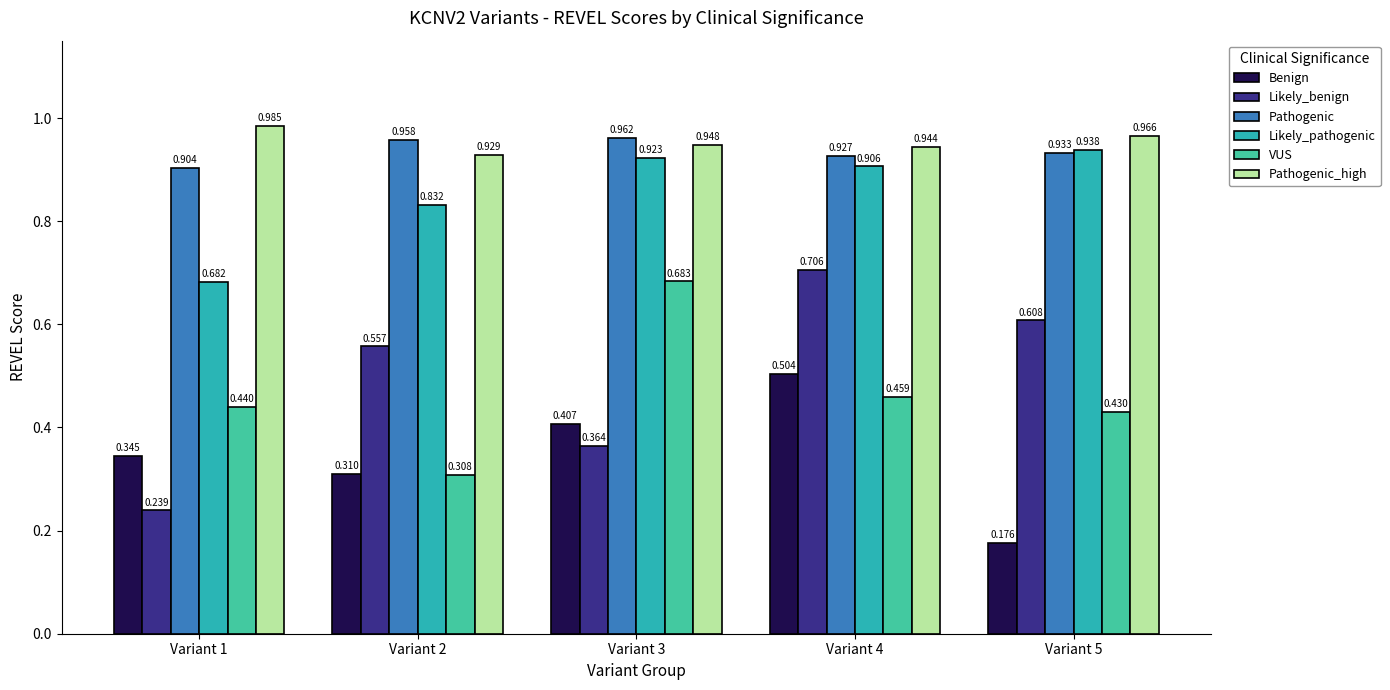

Which series has the widest spread of values?

Likely_benign